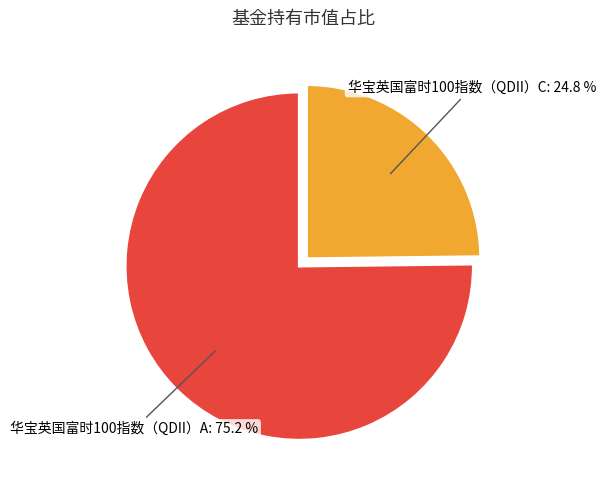

What percentage is the 华宝英国富时100指数（QDII）C slice, to the nearest percent?

25%